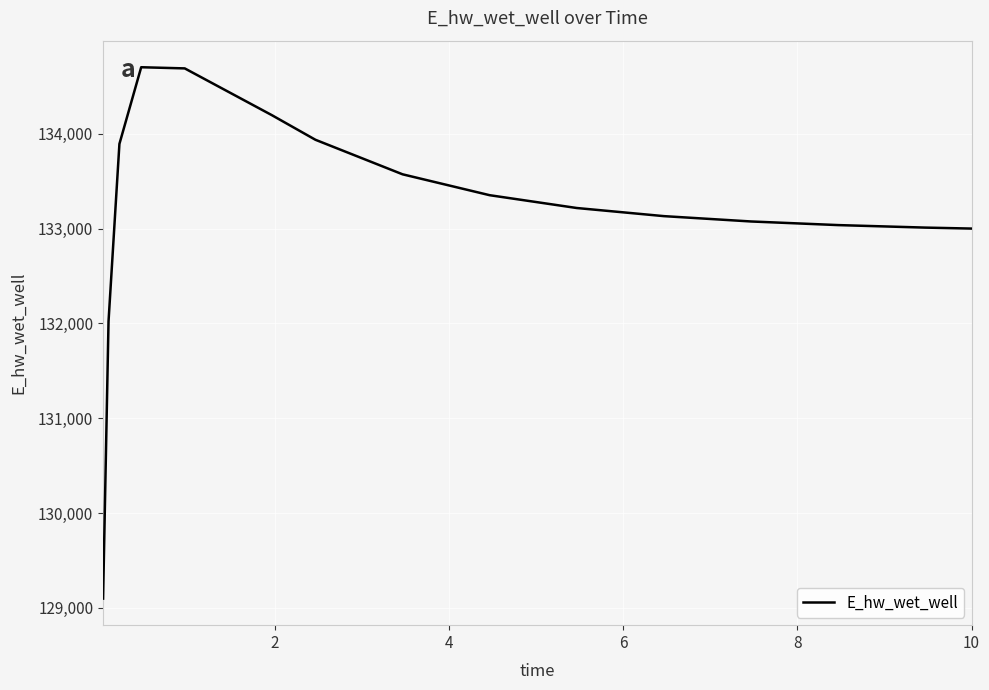

What is the smallest value displayed?

129097.4